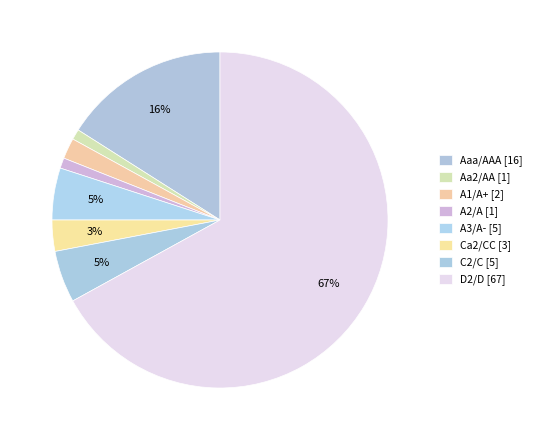

The Ca2/CC slice represents 14% of the pie. True or false?

False